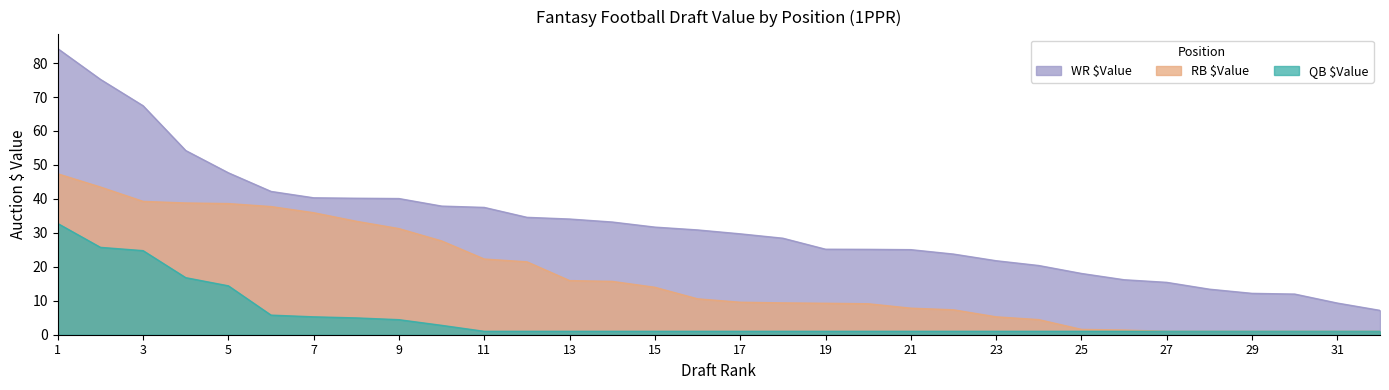

At which label does RB $Value first exceed 10?

1